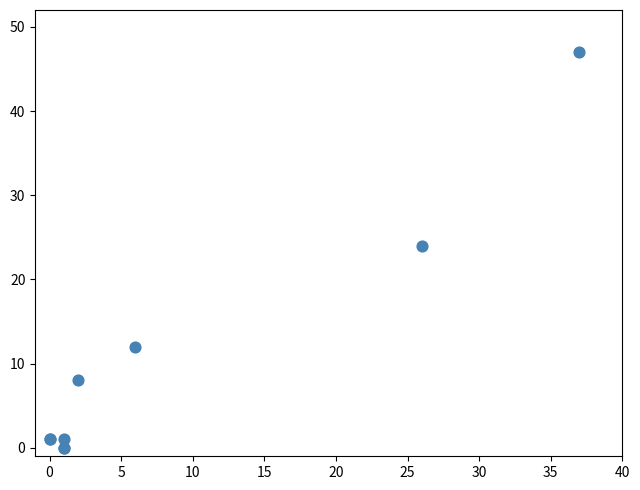

What Y value in the scatter plot is closest to 23?

24